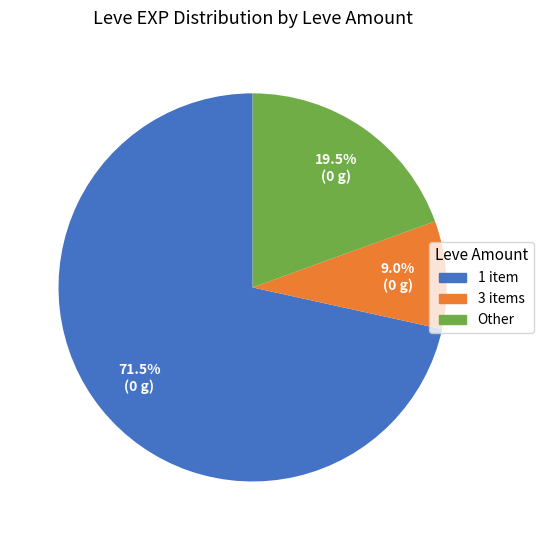

Does any single category account for the majority?

Yes